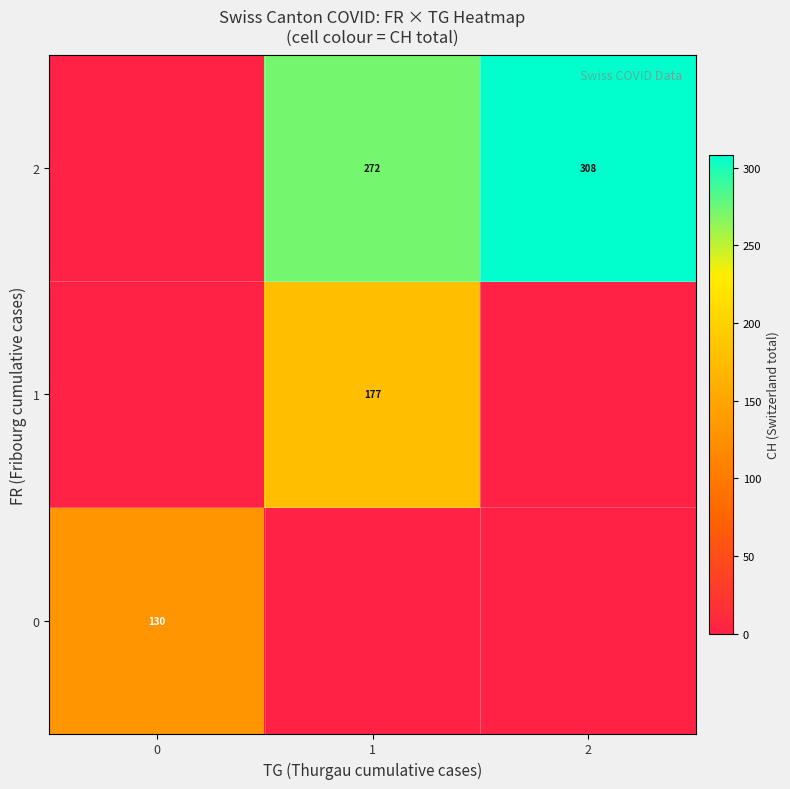

True or false: 0 has a value of 180 at 0.

False